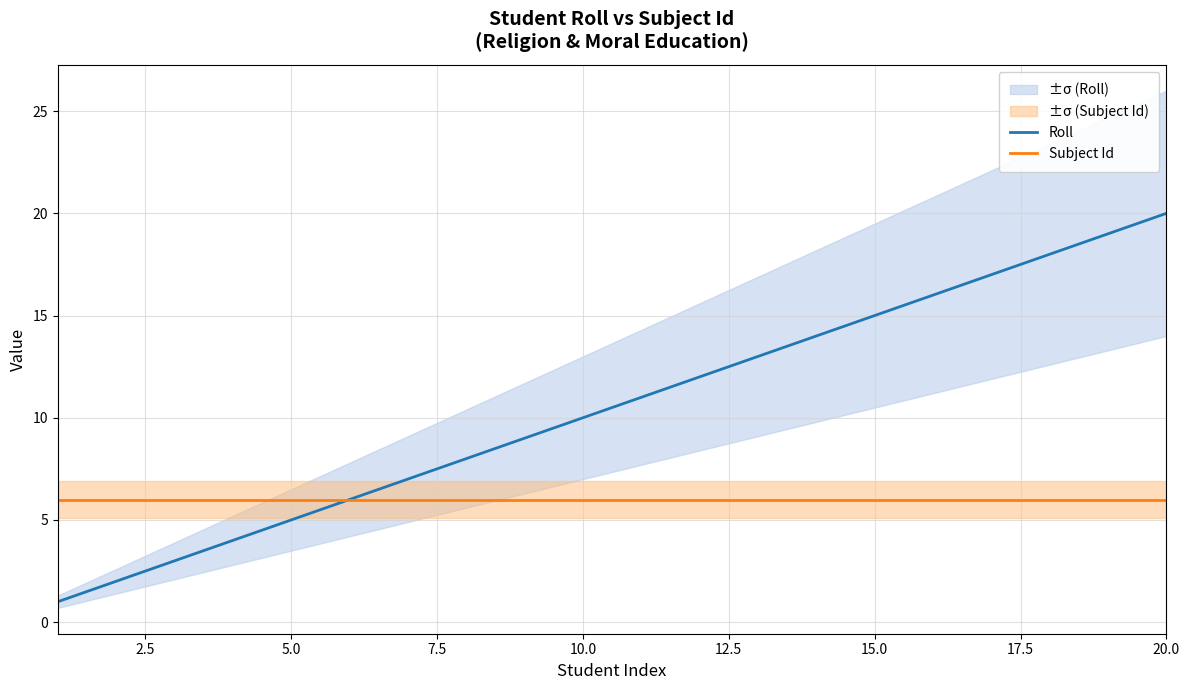

Does the chart have visible grid lines?

Yes